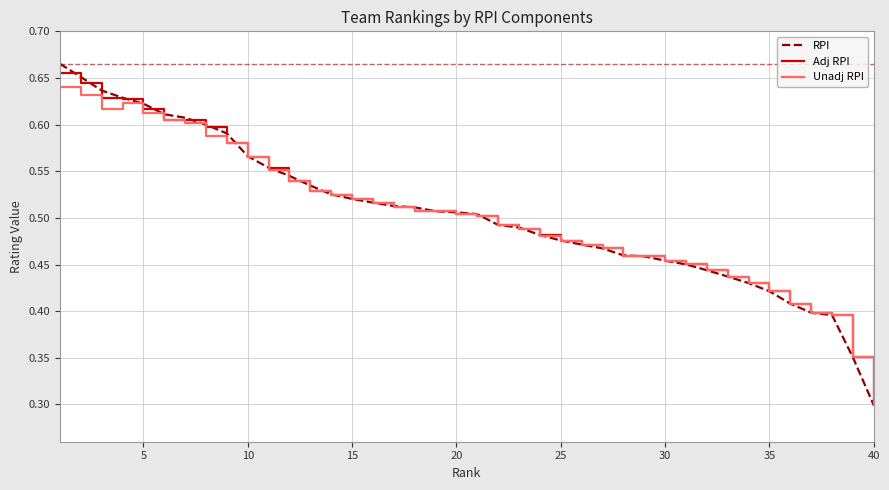

What is the lowest value of the RPI series?

0.3